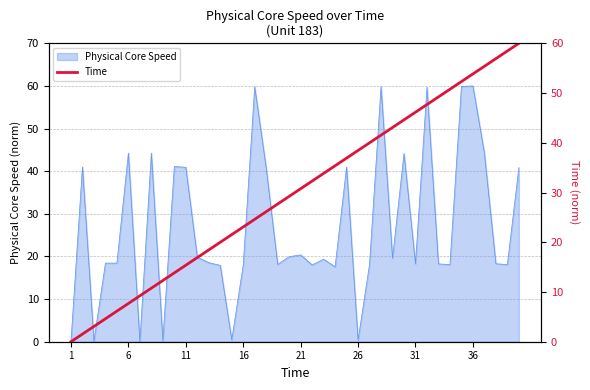

What is the maximum value shown in the chart?

60.0